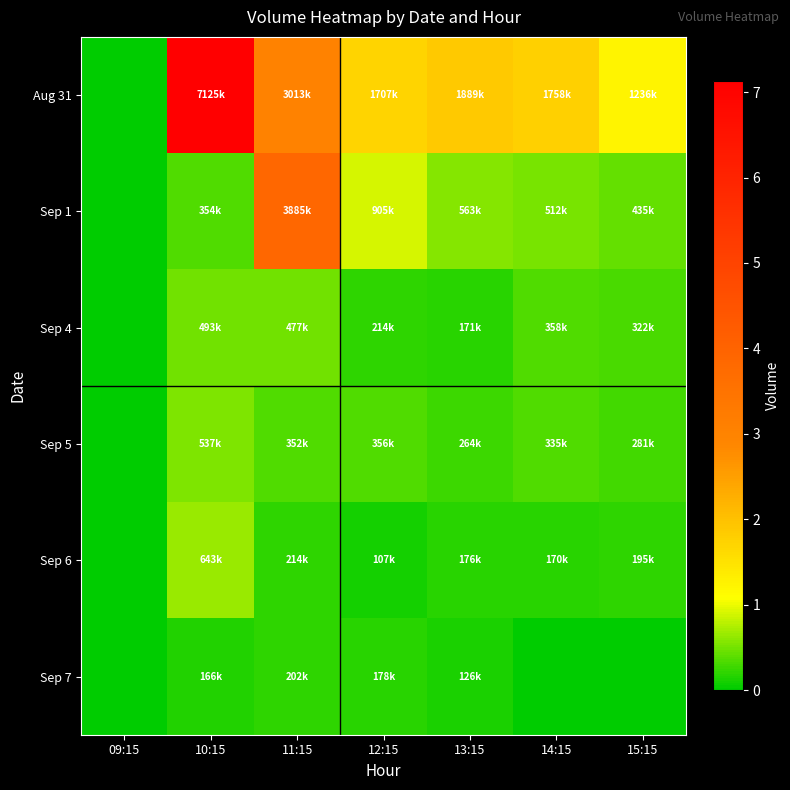

At 14:15, list the series in order from largest to smallest.

Aug 31, Sep 1, Sep 4, Sep 5, Sep 6, Sep 7